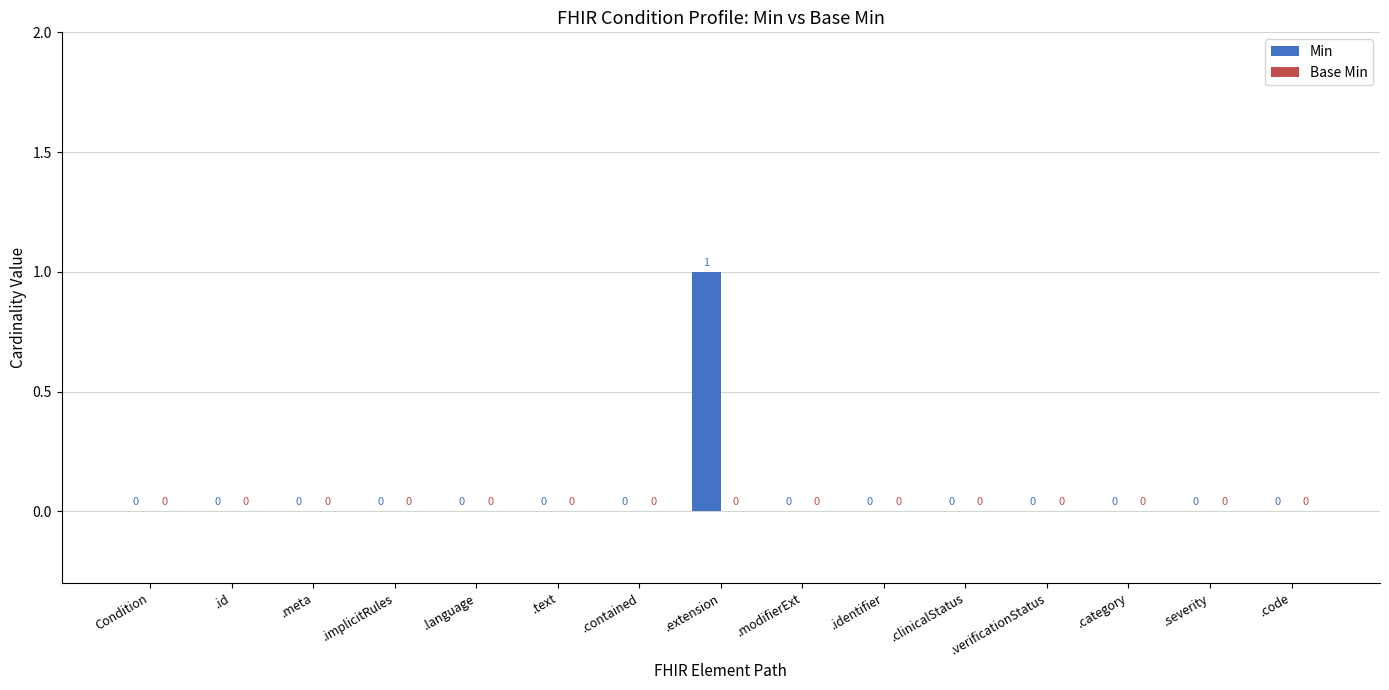

The chart shows a value of 0 at .implicitRules. True or false?

True